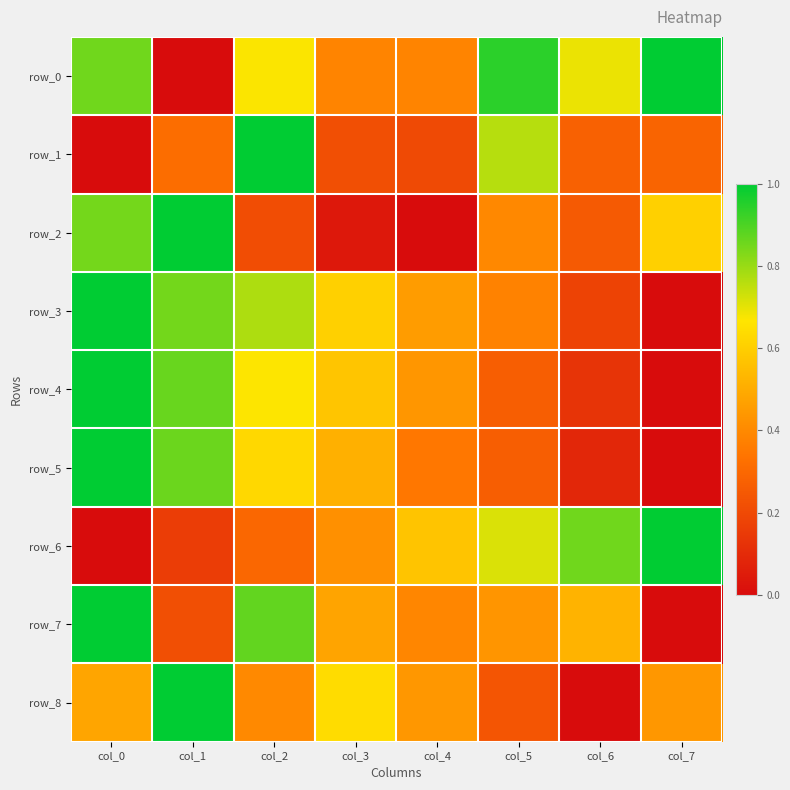

How many data points in row_3 are above 0?

7